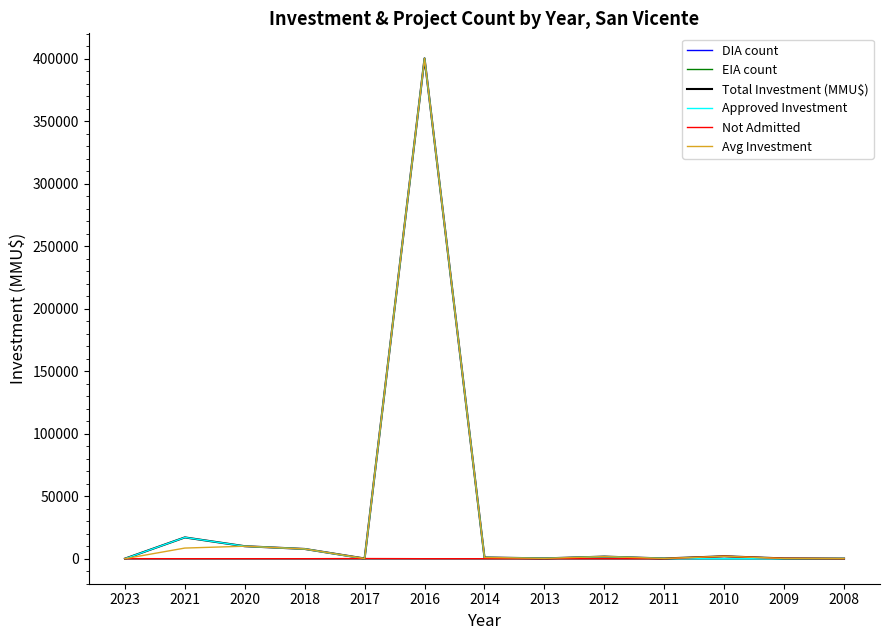

What is the difference between the maximum and minimum values in the Avg Investment series?

400470